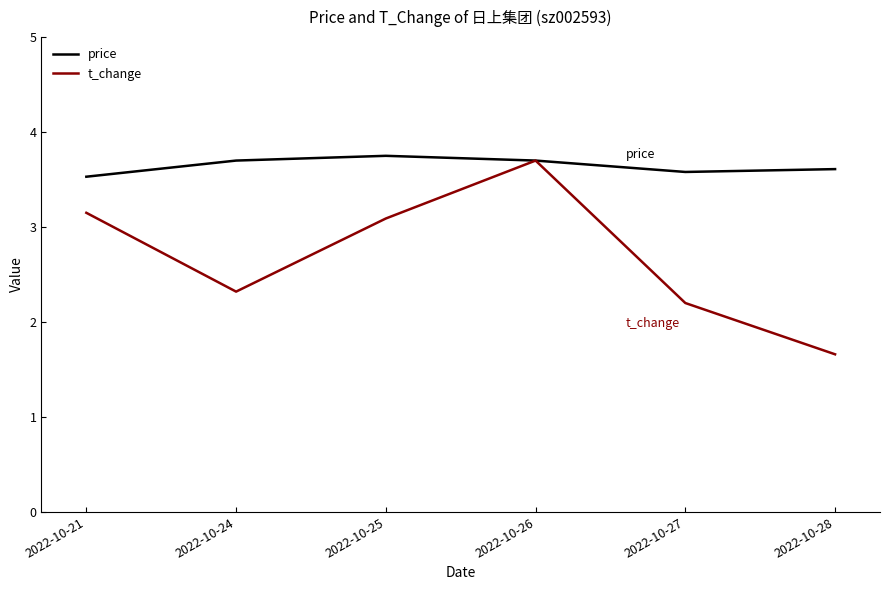

At which label is price closest to 3?

2022-10-21